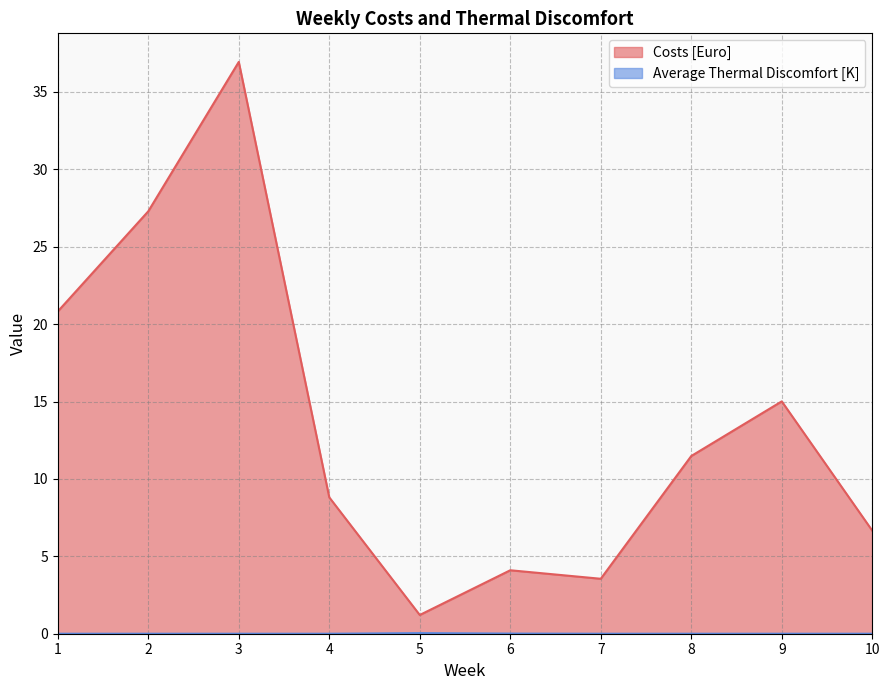

Does the chart display data point markers on the line(s)?

No